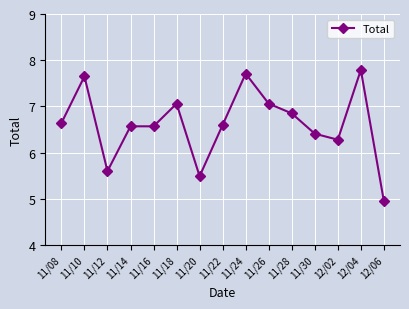

What is the approximate value at 11/10?

7.7